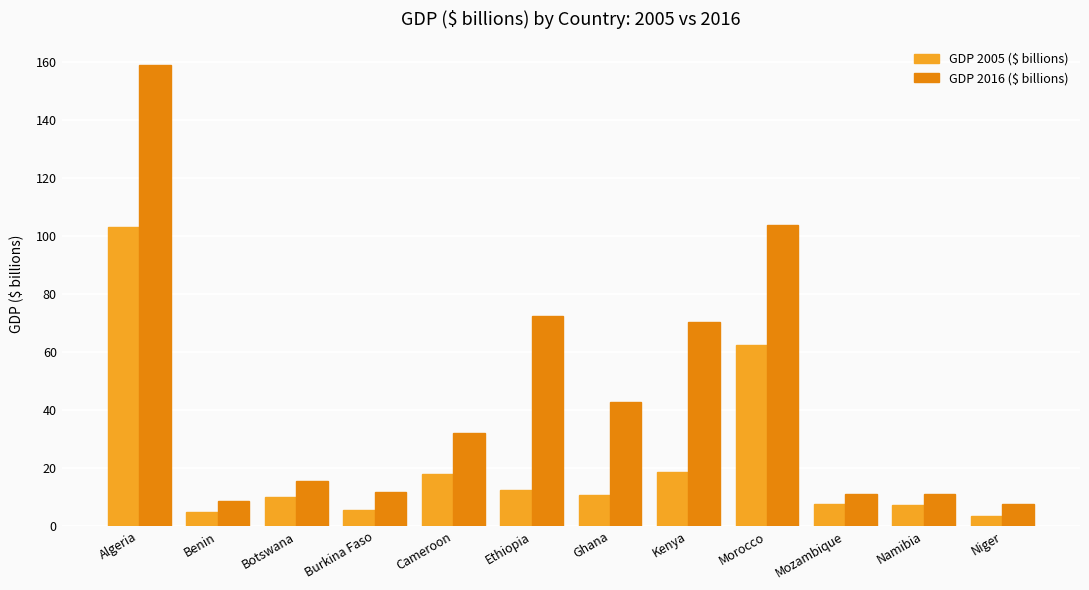

The GDP 2016 ($ billions) series shows 159.0 at Algeria. True or false?

True